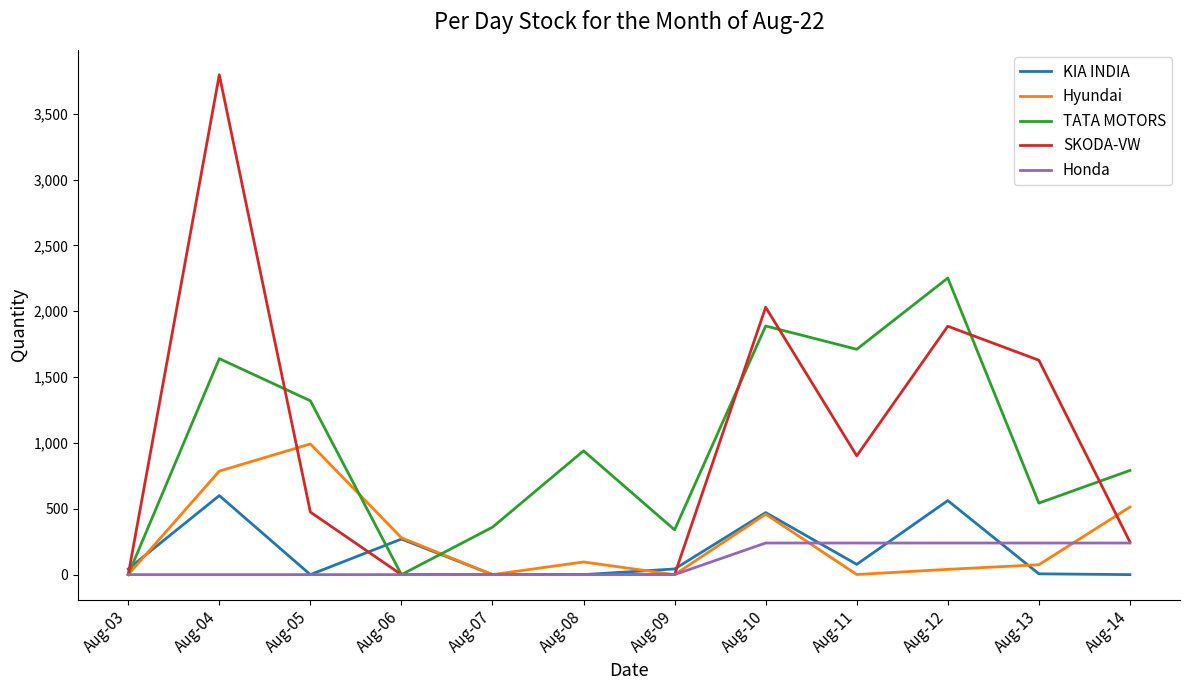

What is the difference between the KIA INDIA values at Aug-10 and Aug-14?

471